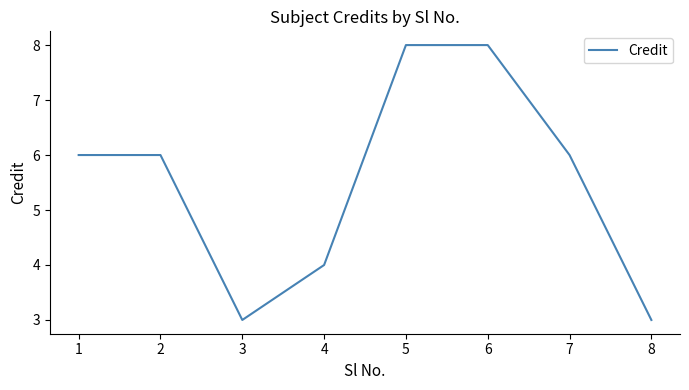

What is the change in value from 2 to 5?

+2